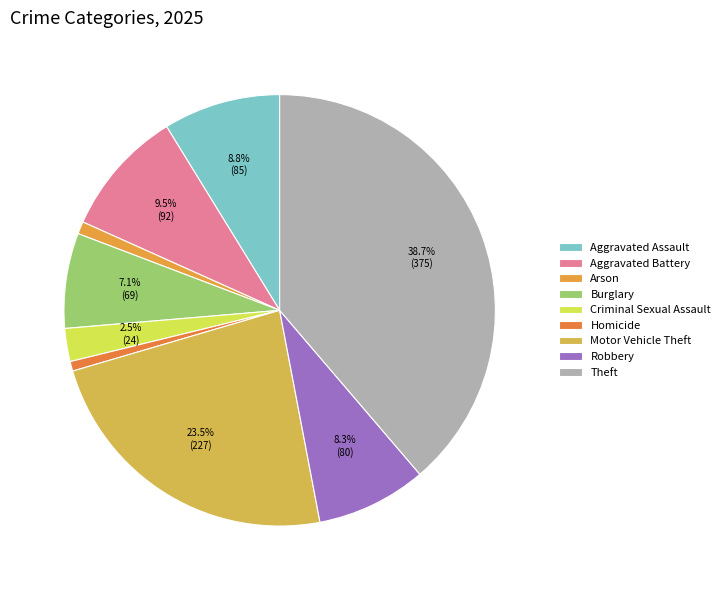

To the nearest percent, what is the combined percentage of Homicide and Aggravated Battery?

10%